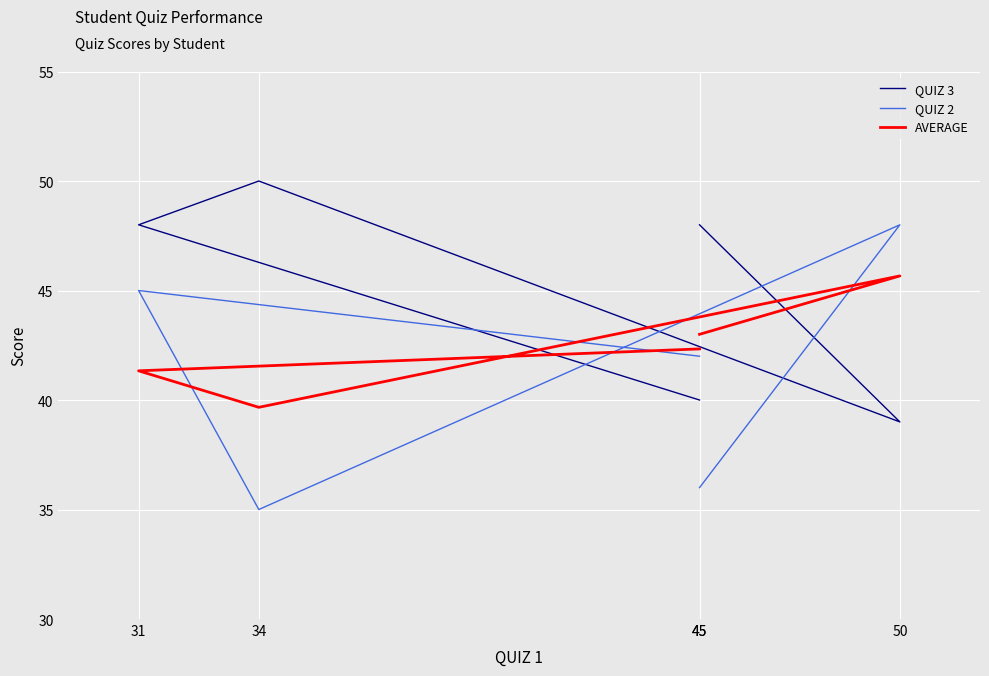

Which series has the largest range (max minus min)?

QUIZ 2